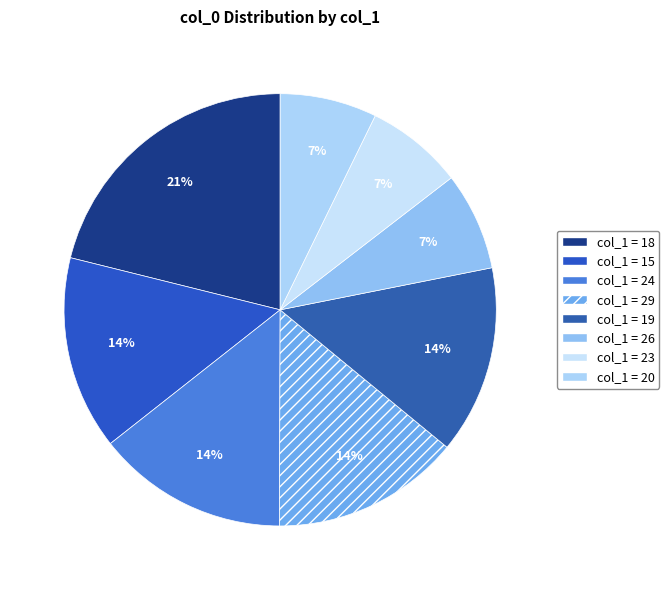

How many segments does this pie chart have?

8